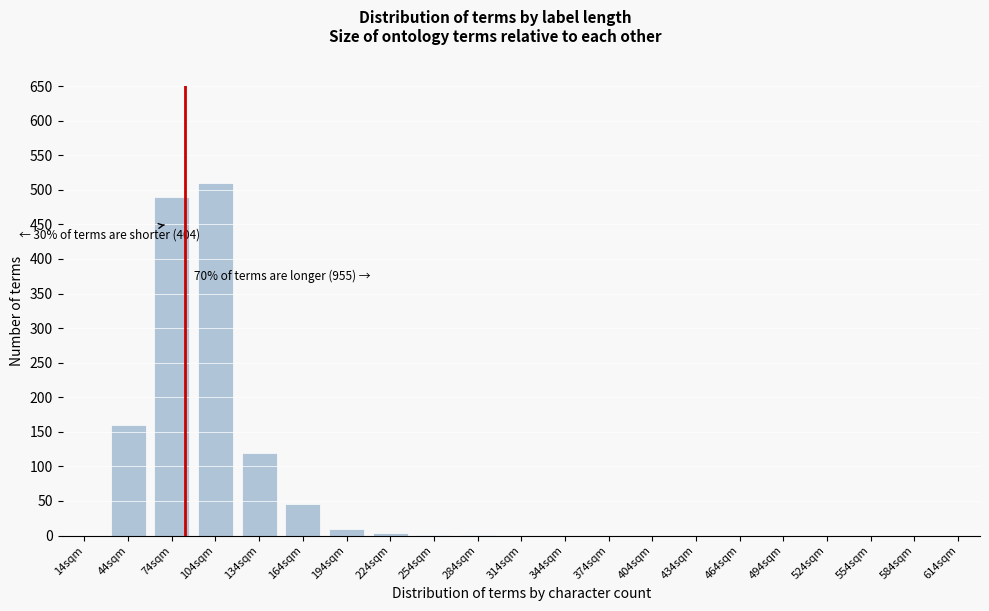

What is the sum of all values?

1340